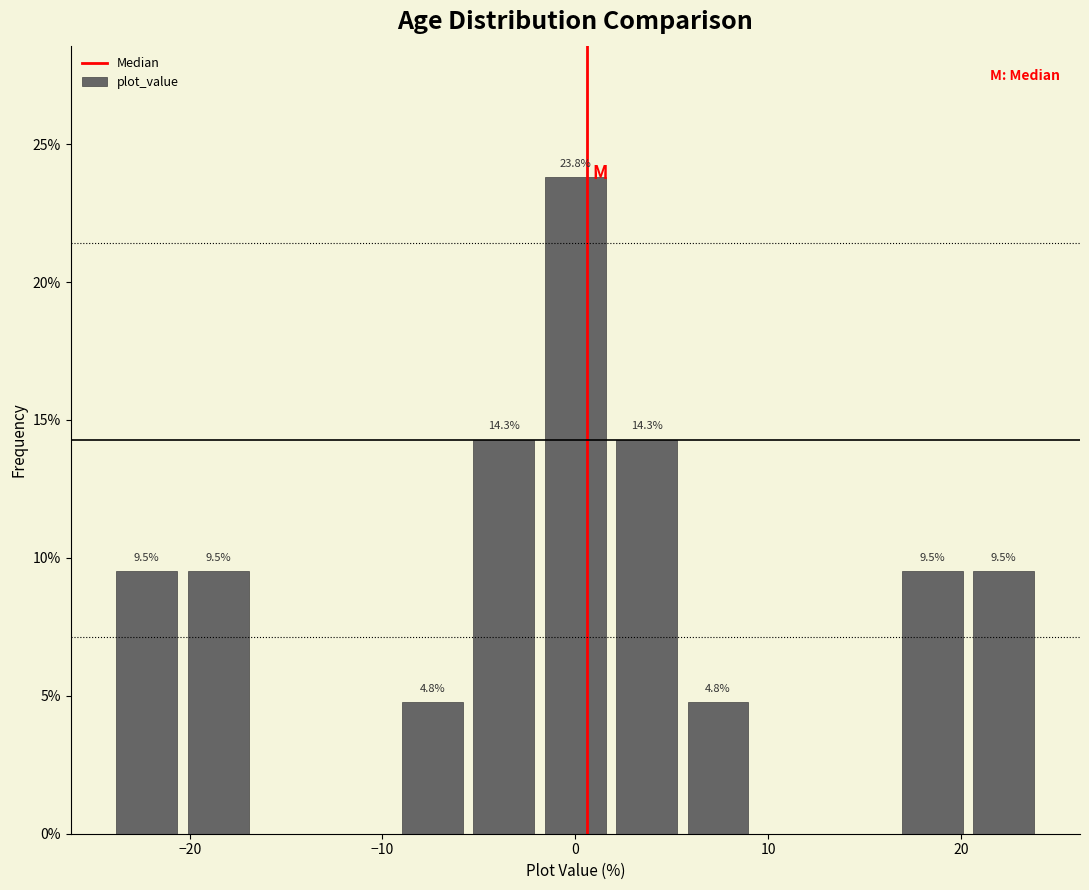

Read against the x-axis, roughly where is the centre of the tallest bar?

0